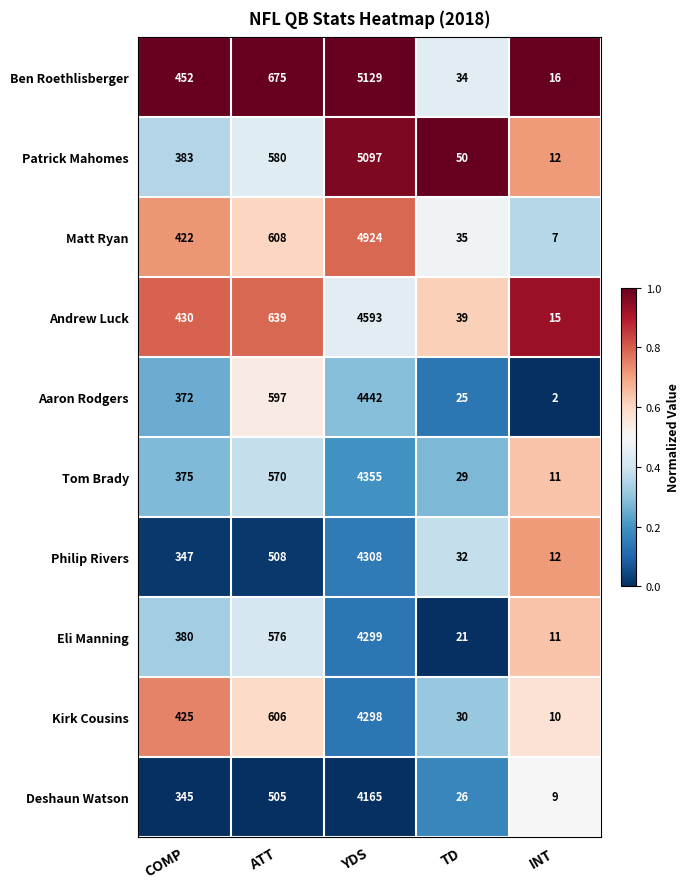

Which series changed the most between COMP and INT?

Ben Roethlisberger